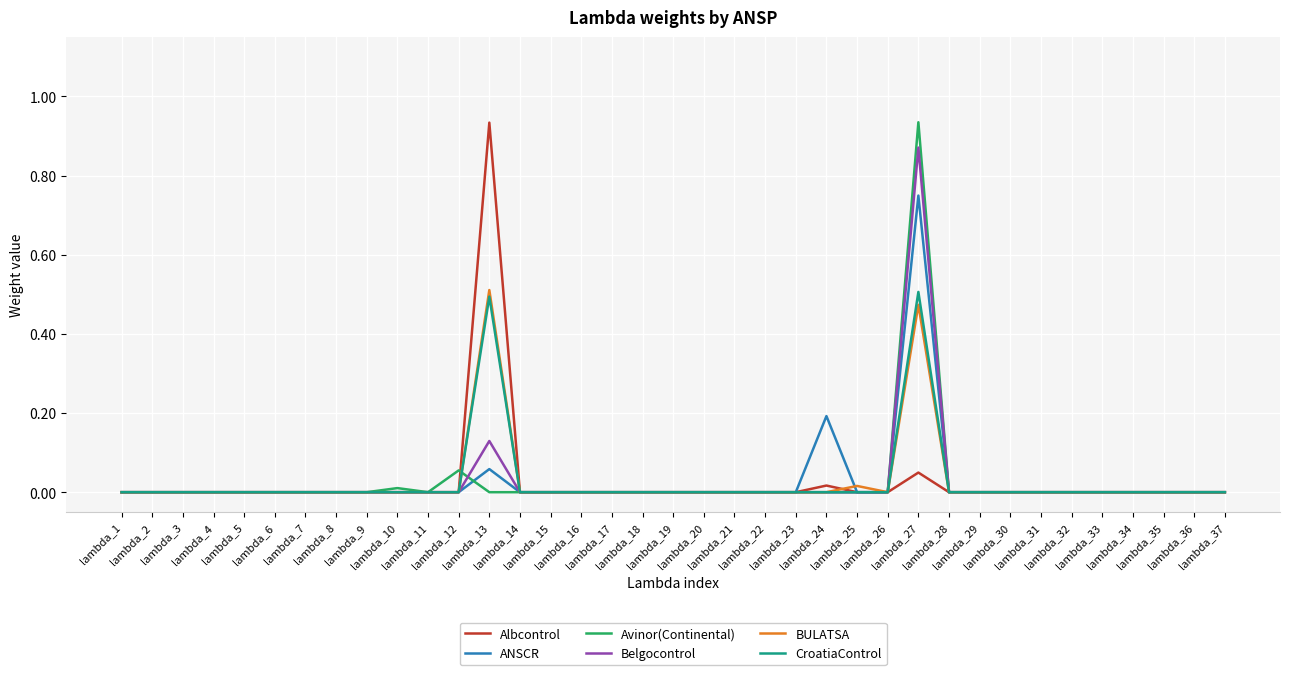

Does the chart have visible grid lines?

Yes